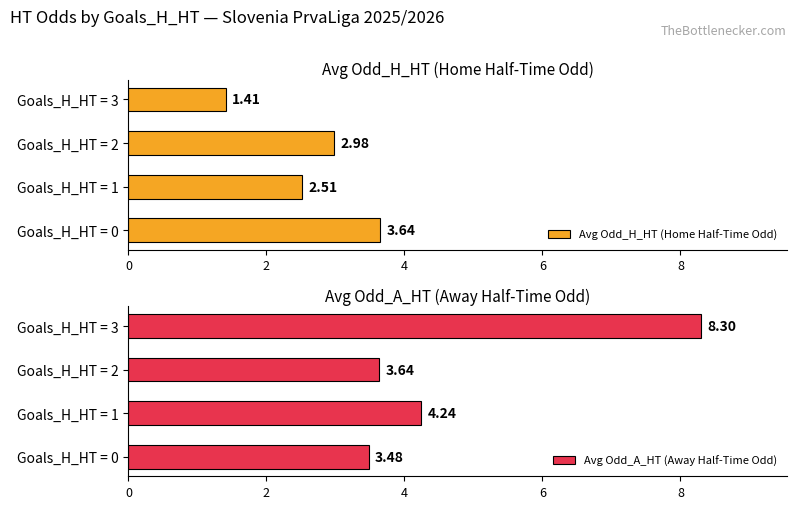

List the series in order of their peak value, lowest first.

Avg Odd_H_HT (Home Half-Time Odd), Avg Odd_A_HT (Away Half-Time Odd)